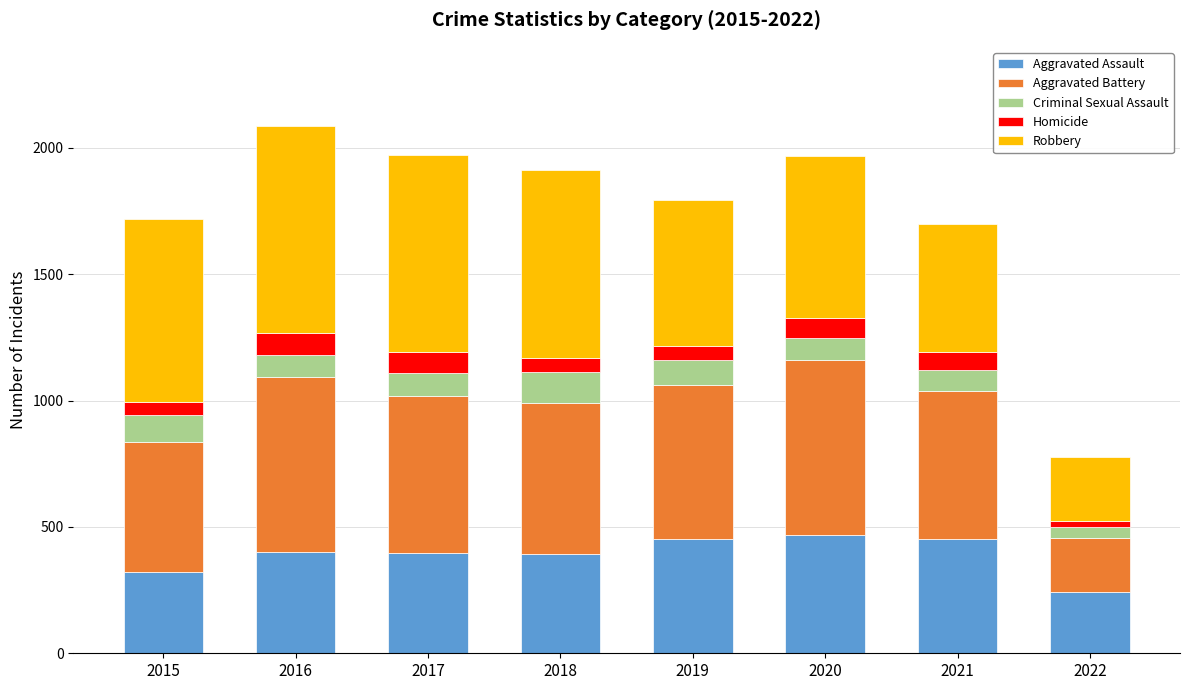

True or false: Aggravated Assault has a value of 654 at 2016.

False